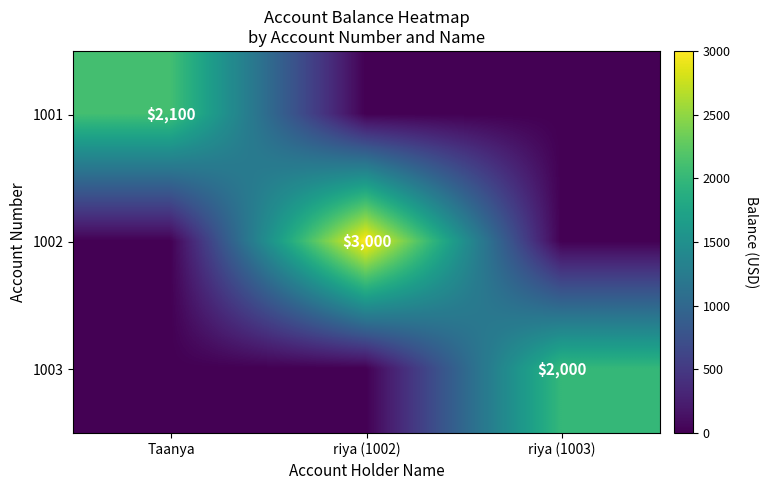

Is it true that 1003 equals 594 at riya (1003)?

False